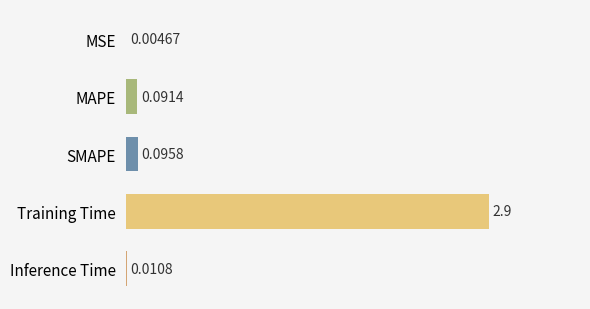

Which category has the highest value across all series?

Training Time